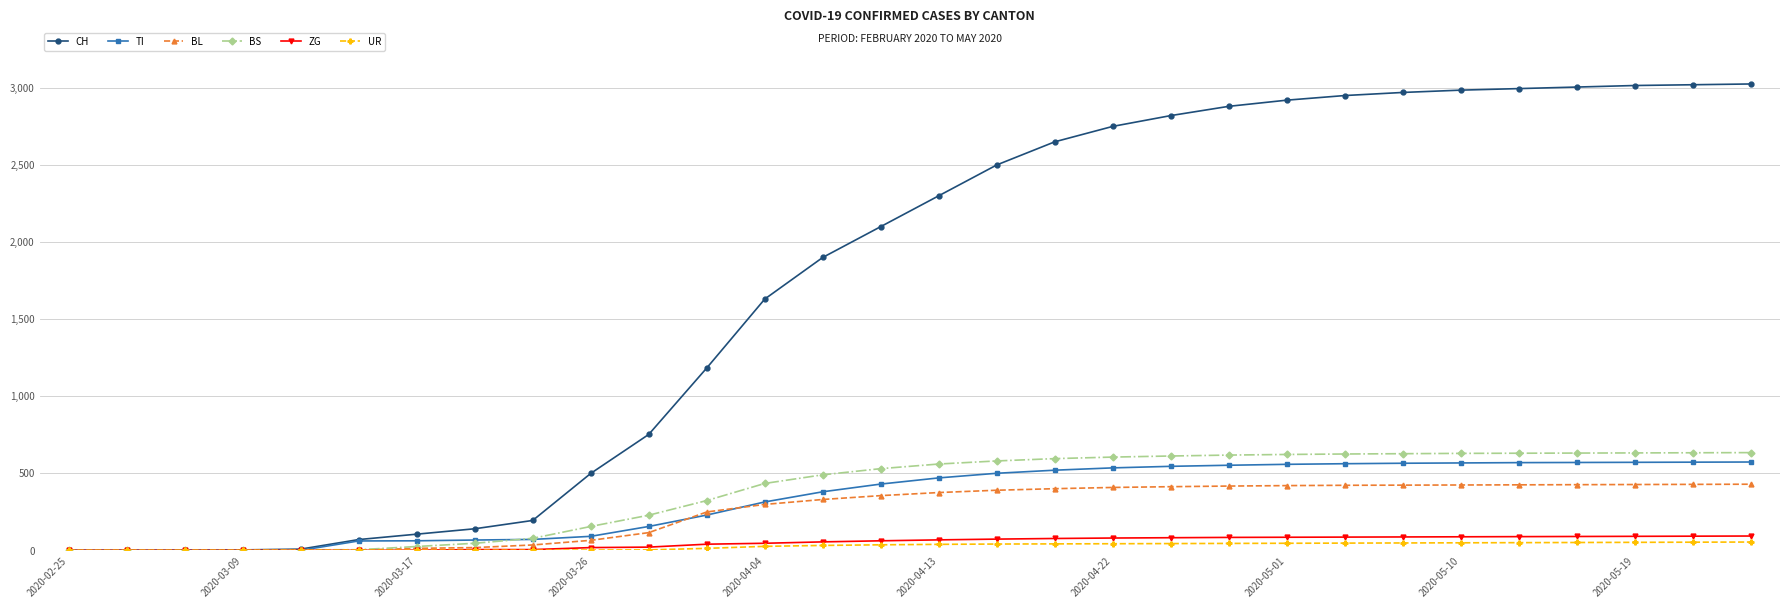

Which series has the largest range (max minus min)?

CH